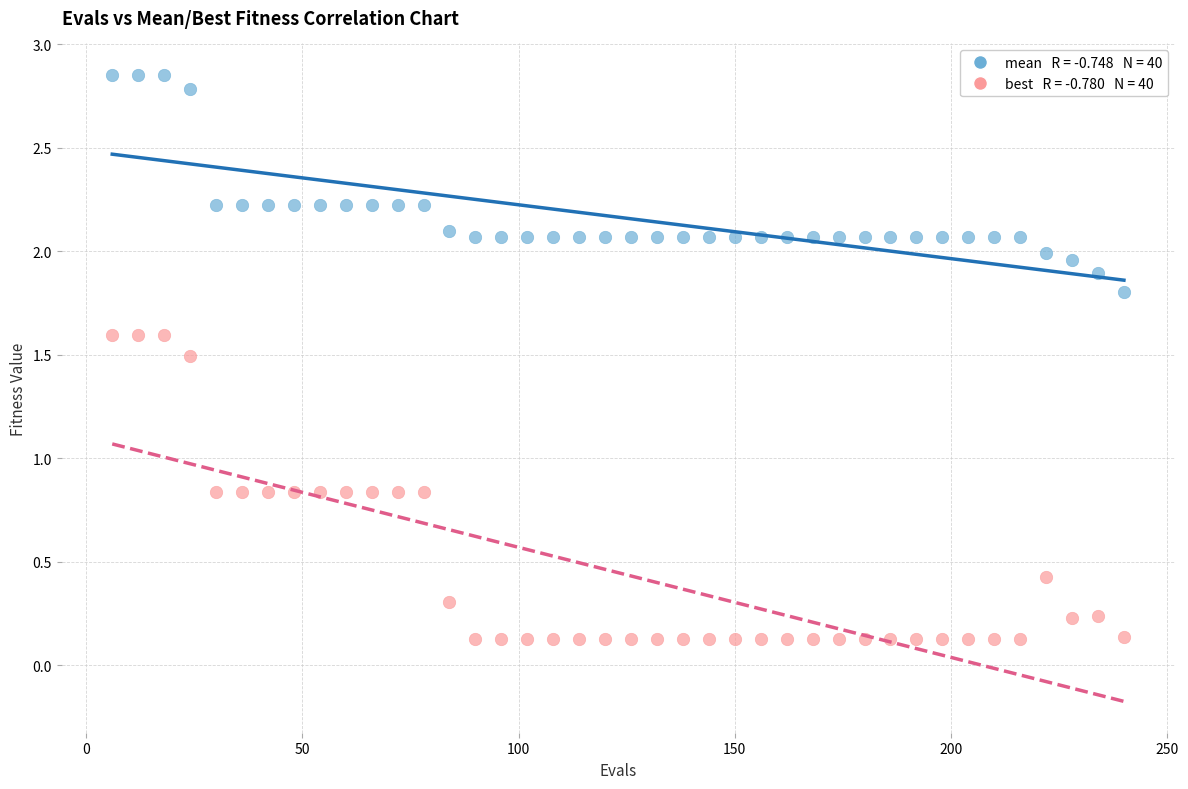

Across all data points, what is the range of X values (max minus min)?

234.0